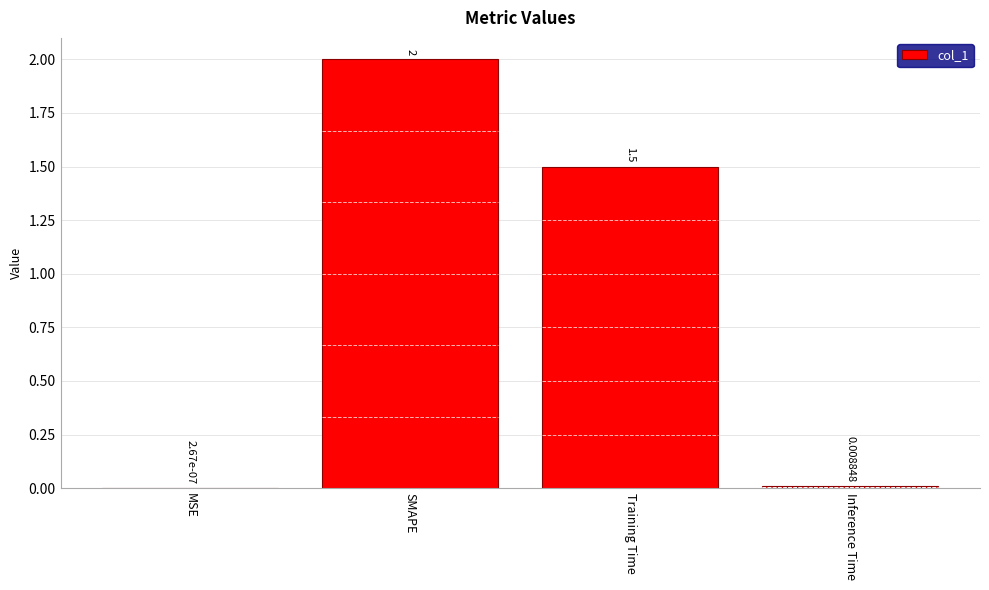

At which label does the data first exceed 1?

SMAPE